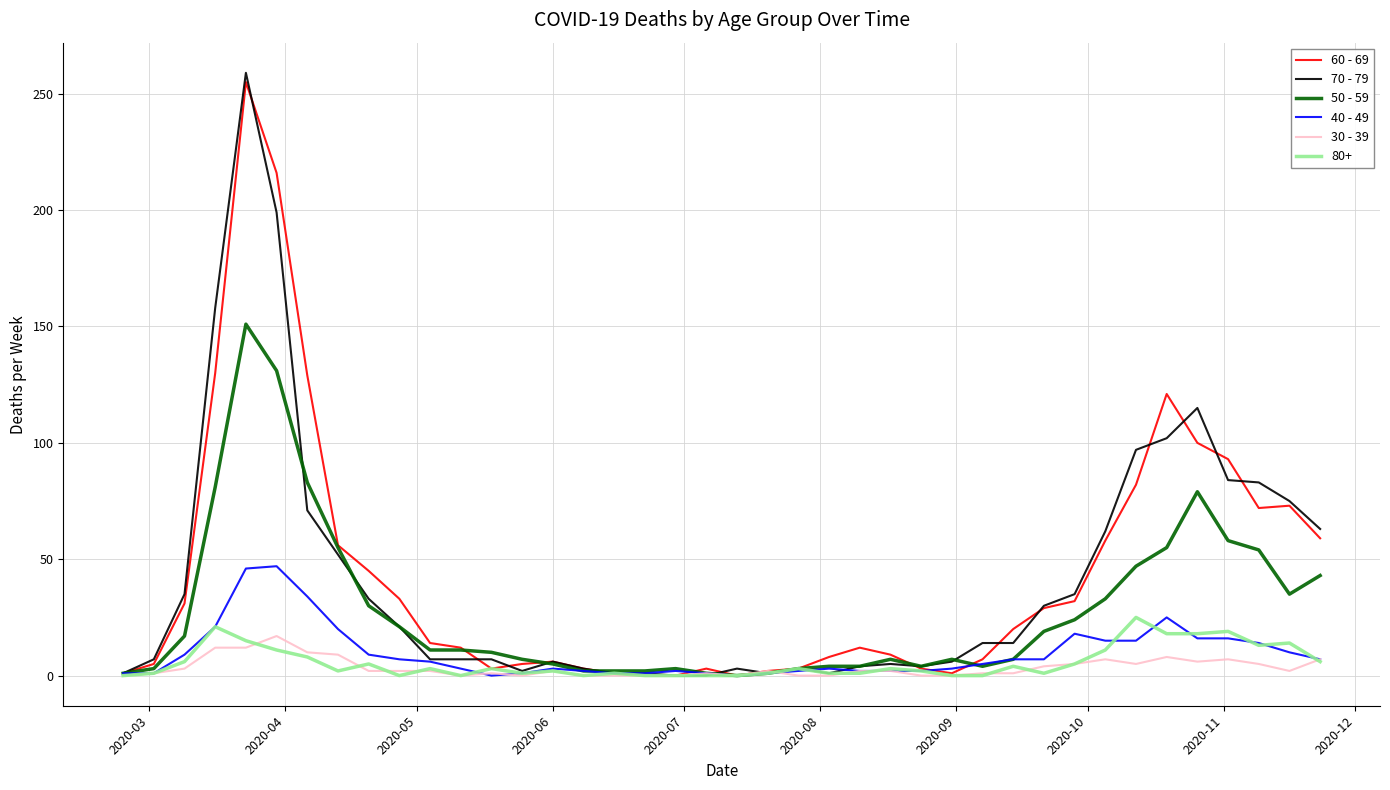

Which series has the widest spread of values?

70 - 79